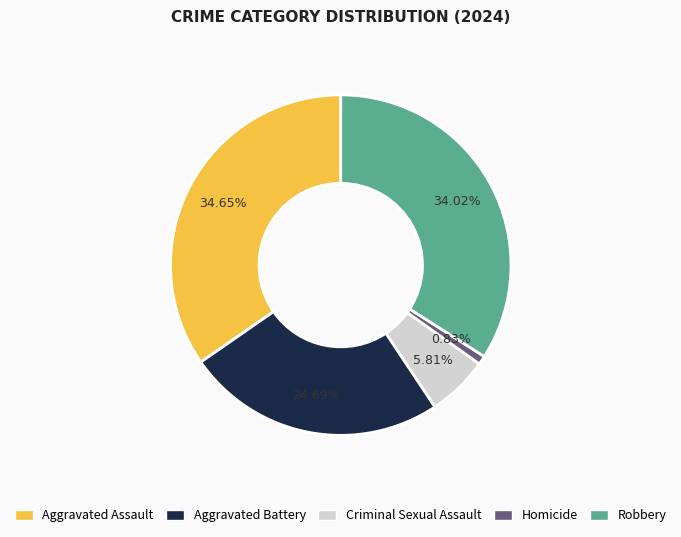

Between Criminal Sexual Assault and Aggravated Battery, which is larger?

Aggravated Battery